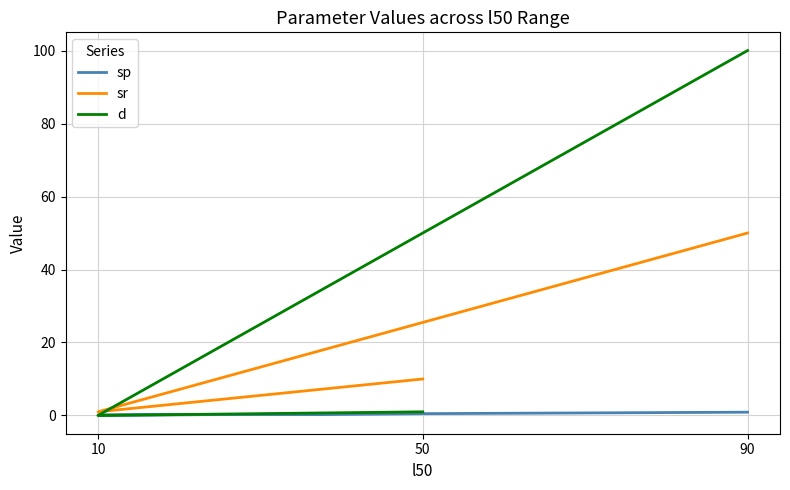

Rank the series by their average value, from highest to lowest.

d, sr, sp